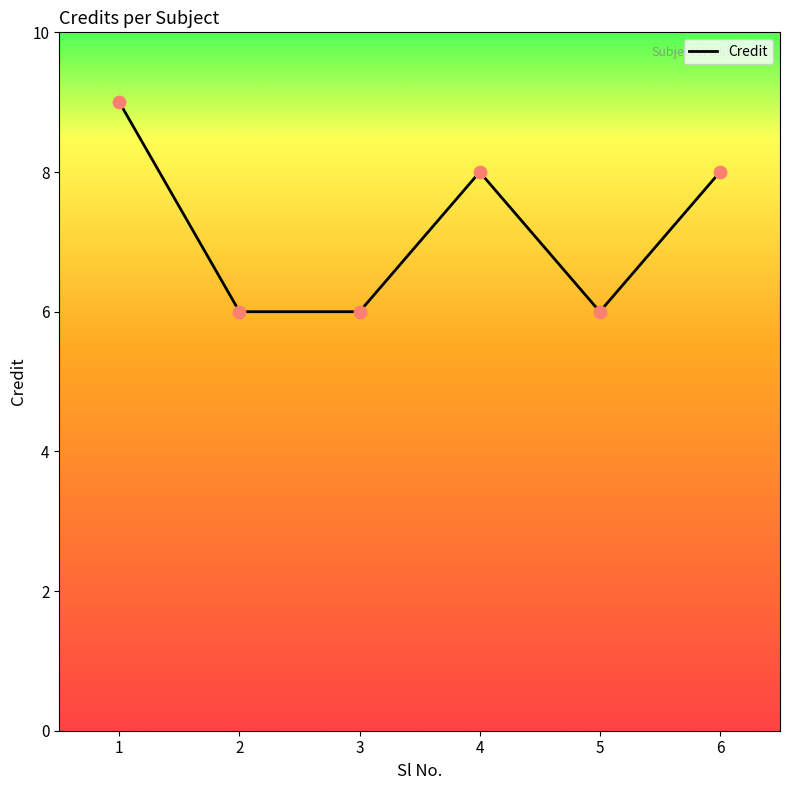

Approximately how many times larger is the value at 2 compared to 1?

0.7